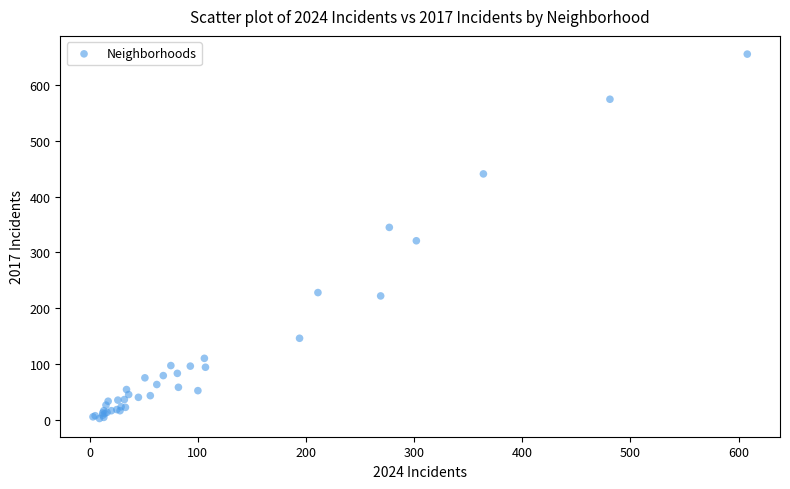

What Y value in the scatter plot is closest to 329?

321